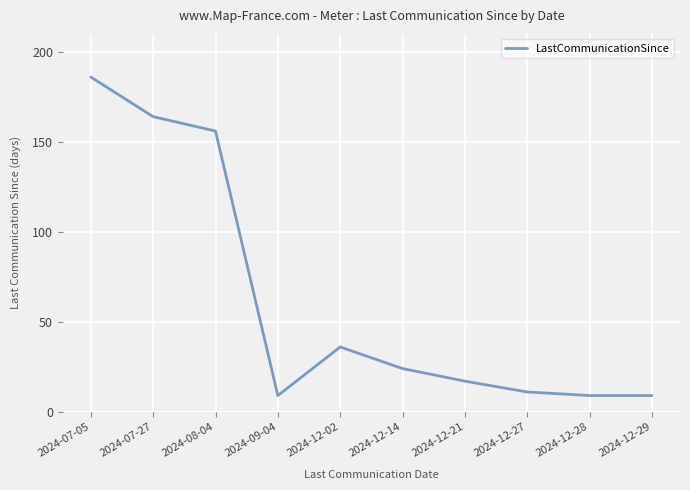

Approximately how many times larger is the value at 2024-08-04 compared to 2024-07-27?

1.0